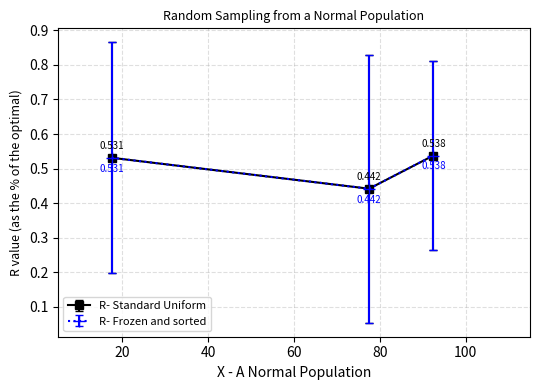

Which series has the largest range (max minus min)?

R- Standard Uniform